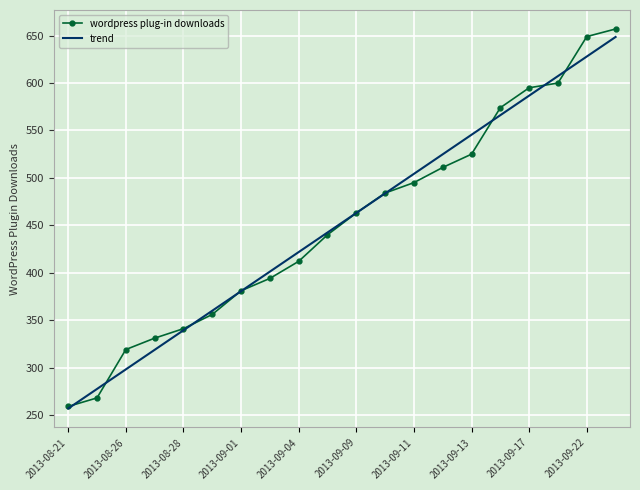

Reading left to right, transcribe all the data shown in this chart.

wordpress plug-in downloads: 259.0	268.0	319.0	331.0	341.0	356.0	381.0	394.0	412.0	440.0	463.0	484.0	495.0	511.0	525.0	574.0	595.0	600.0	649.0	657.0
trend: 256.8	277.4	298.1	318.7	339.3	359.9	380.5	401.2	421.8	442.4	463.0	483.6	504.2	524.9	545.5	566.1	586.7	607.3	628.0	648.6